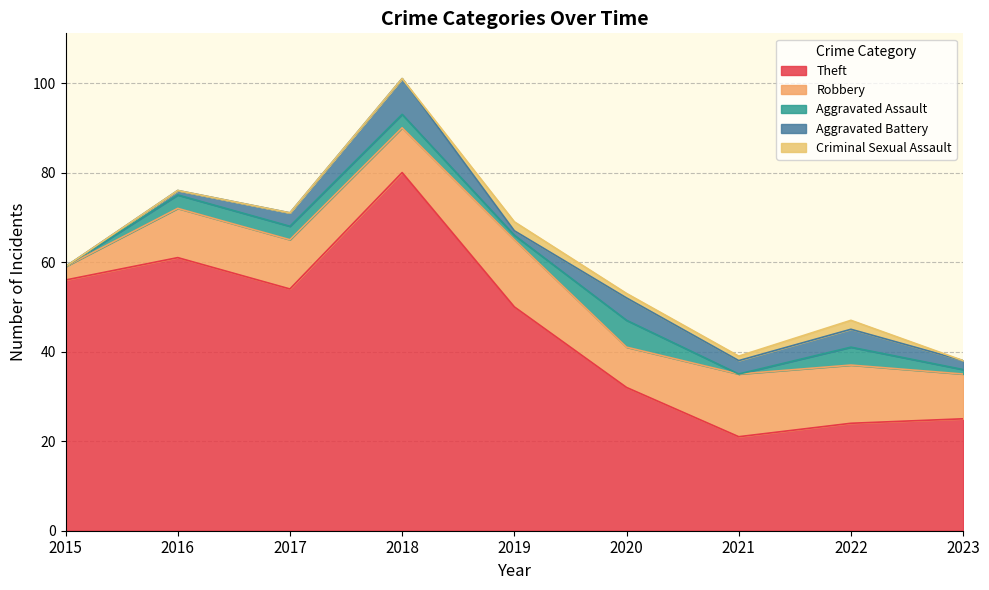

What is the approximate value of Robbery at 2015?

3